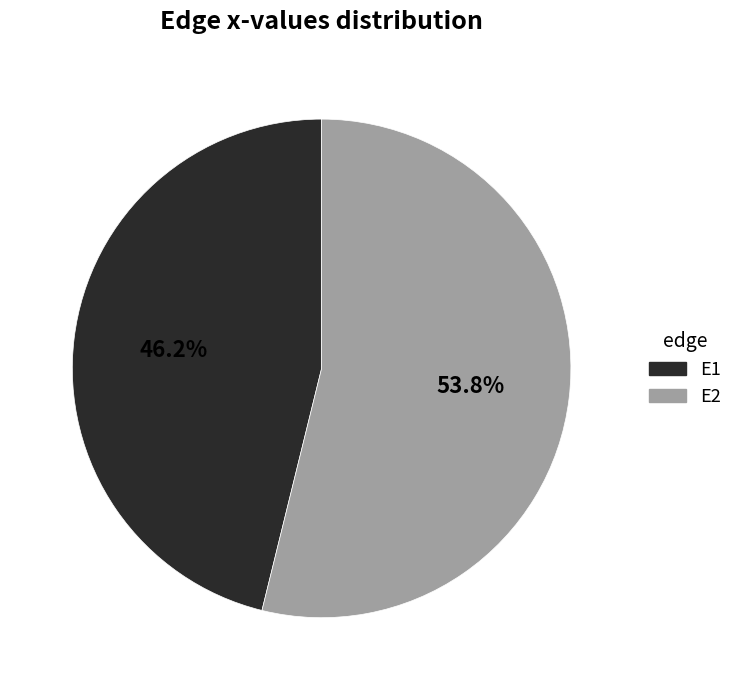

Which slice is the smallest?

E1